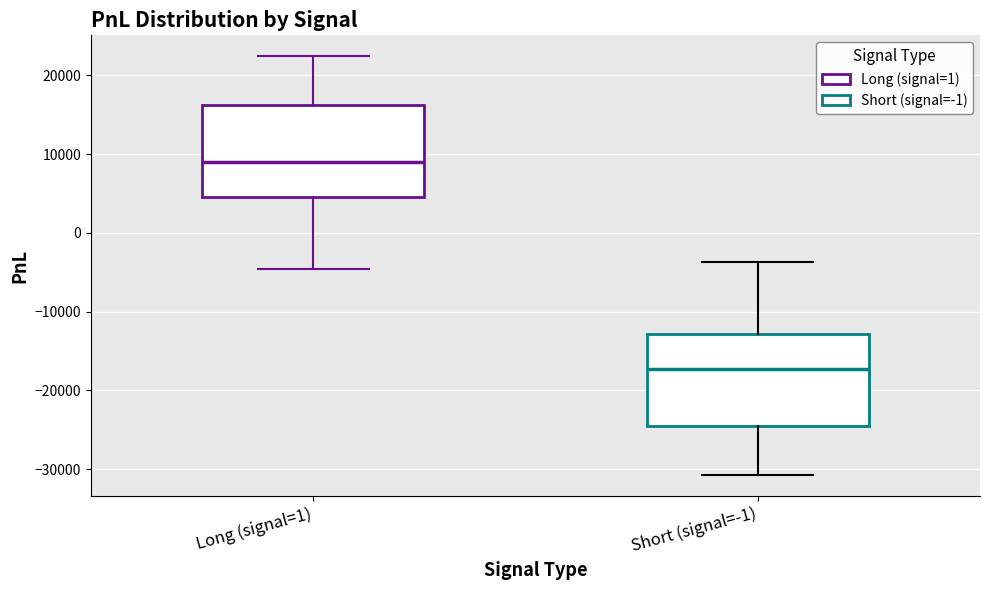

Where is the lower edge of the box for Short (signal=-1) on the y-axis? The values are not printed on the chart, so give them approximately, as read against the axis.

-25000